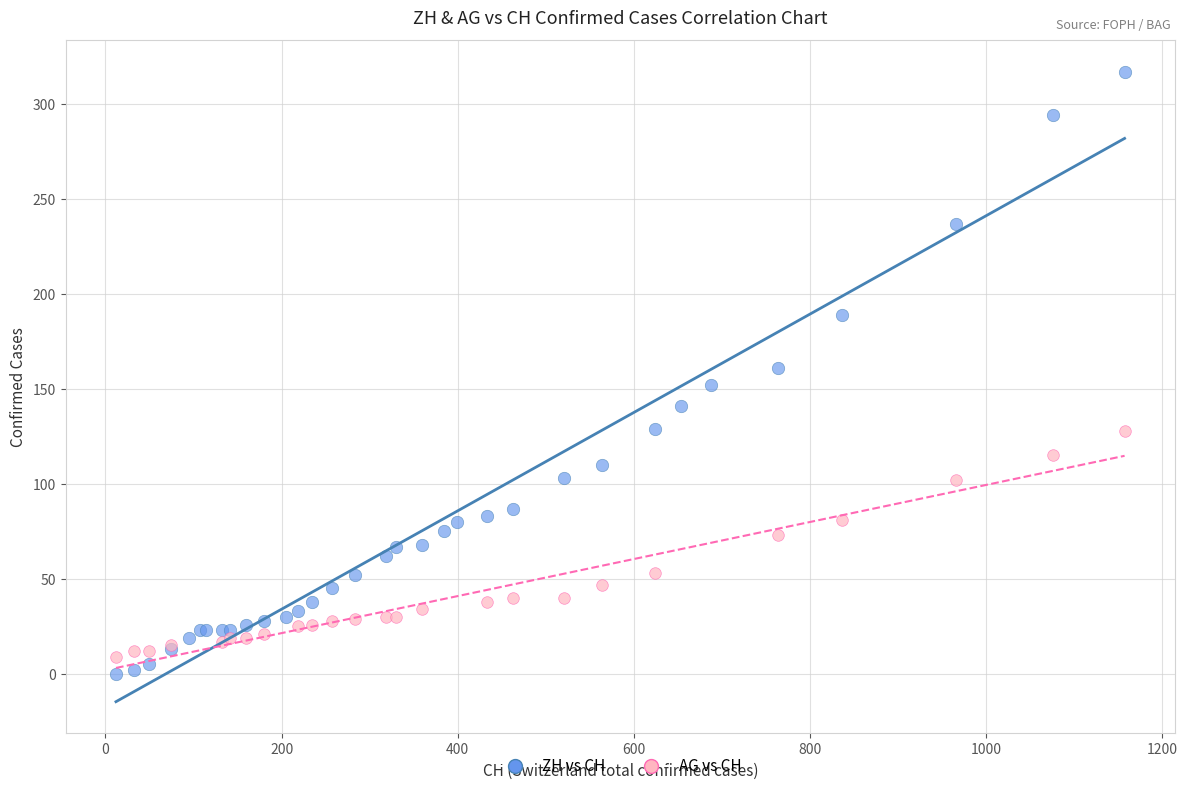

Which series has the largest Y range (max minus min)?

ZH vs CH